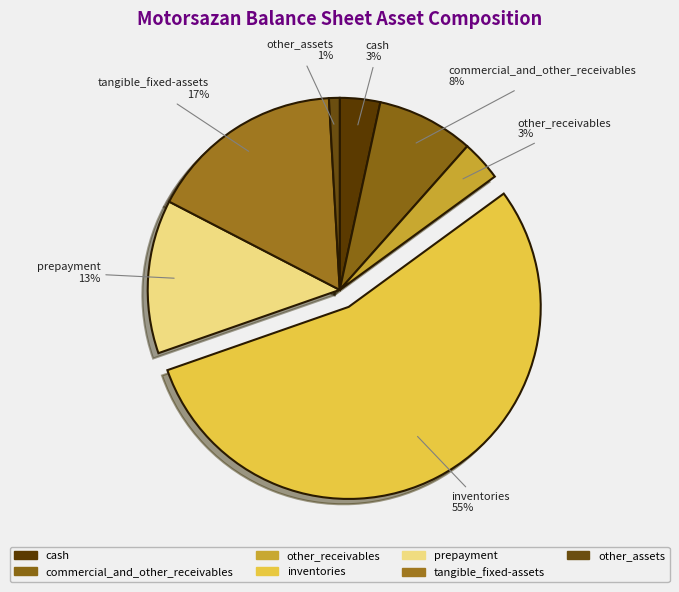

How many segments does this pie chart have?

7